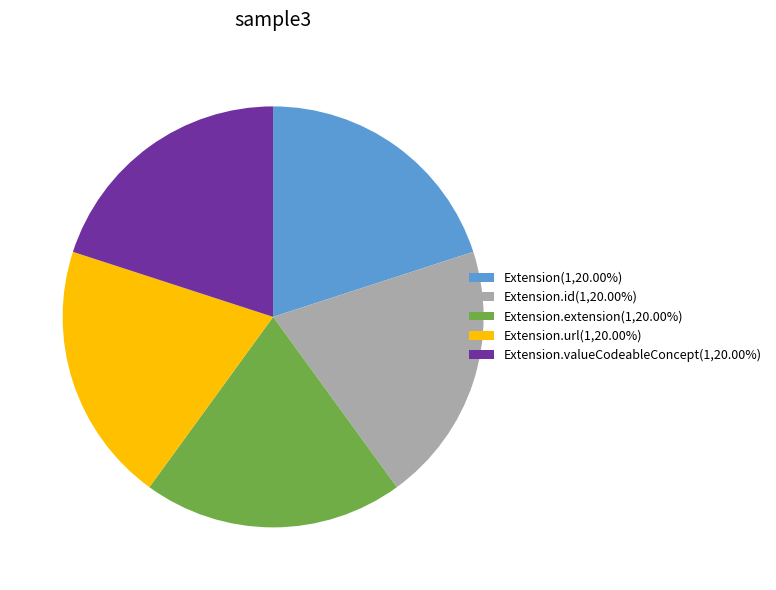

Is Extension.id(1,20.00%) the majority of the pie?

No